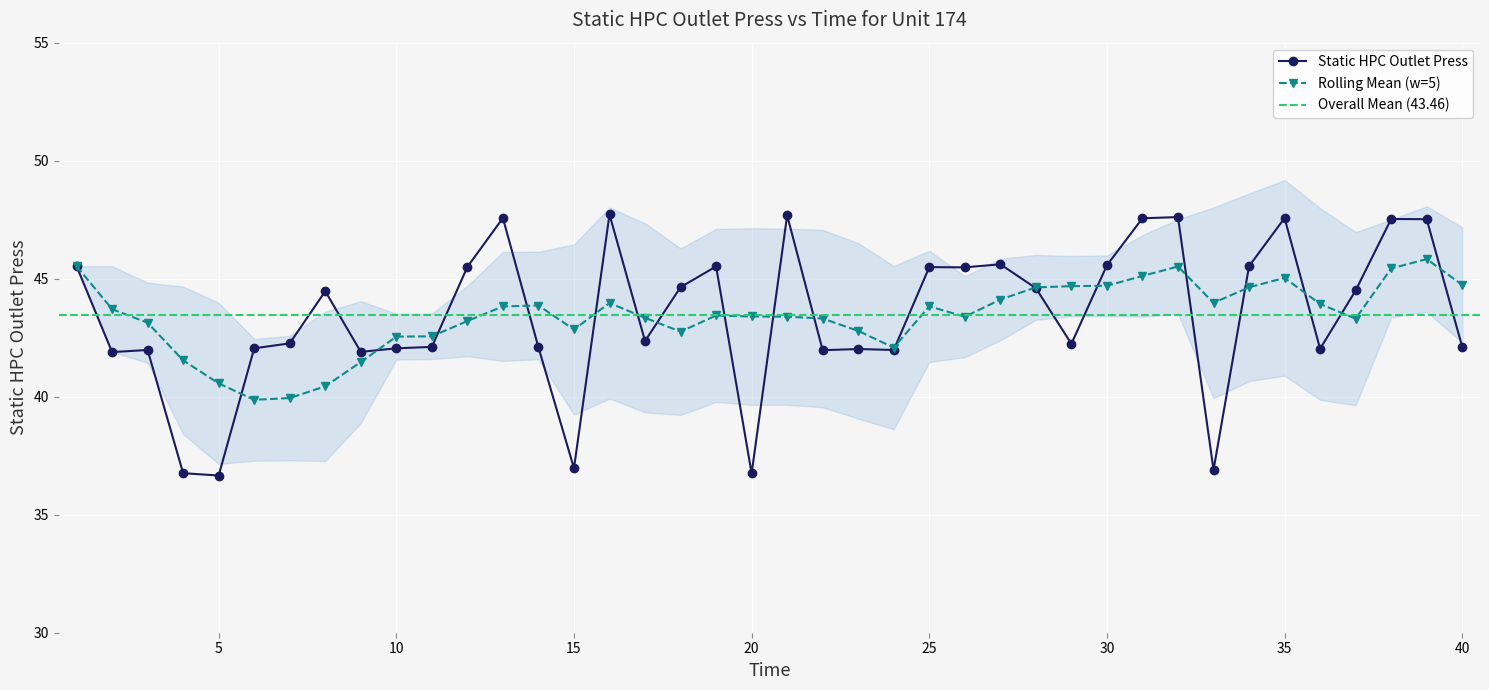

True or false: Static HPC Outlet Press has more than 1 points higher than both neighbors.

True